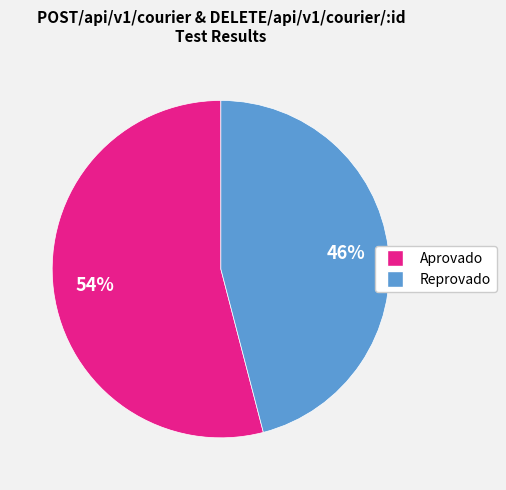

Is there a majority slice in this chart?

Yes